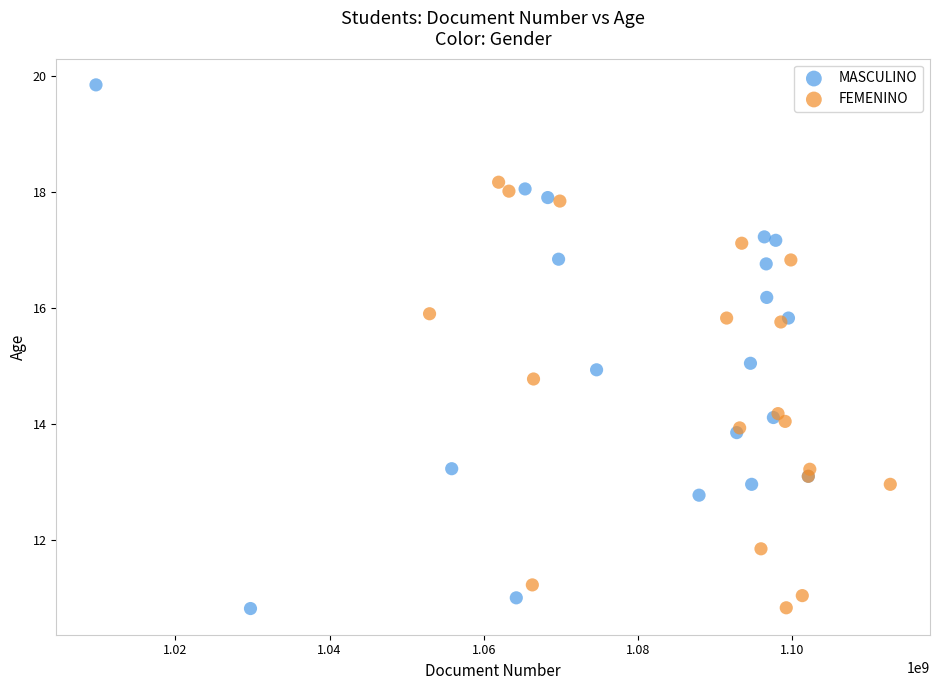

Which series contains the highest Y value?

MASCULINO